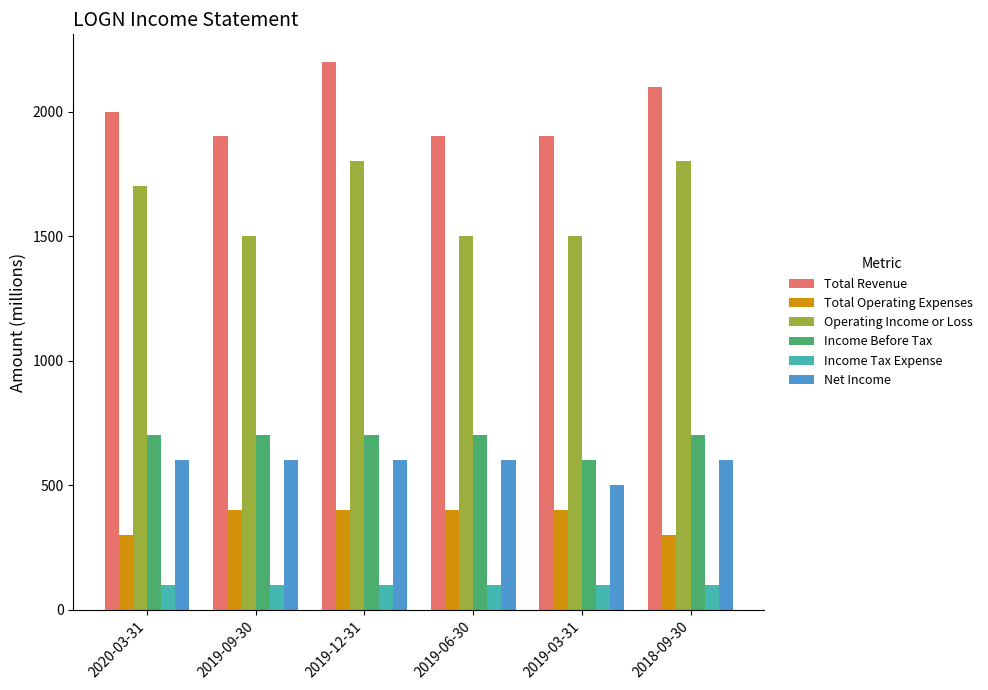

Reading left to right, transcribe all the data shown in this chart.

Total Revenue: 2000	1900	2200	1900	1900	2100
Total Operating Expenses: 300	400	400	400	400	300
Operating Income or Loss: 1700	1500	1800	1500	1500	1800
Income Before Tax: 700	700	700	700	600	700
Income Tax Expense: 100	100	100	100	100	100
Net Income: 600	600	600	600	500	600